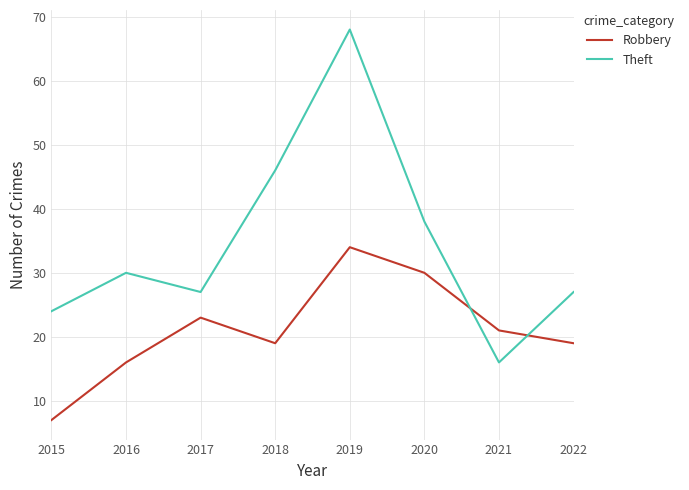

How many times do Robbery and Theft cross each other?

2